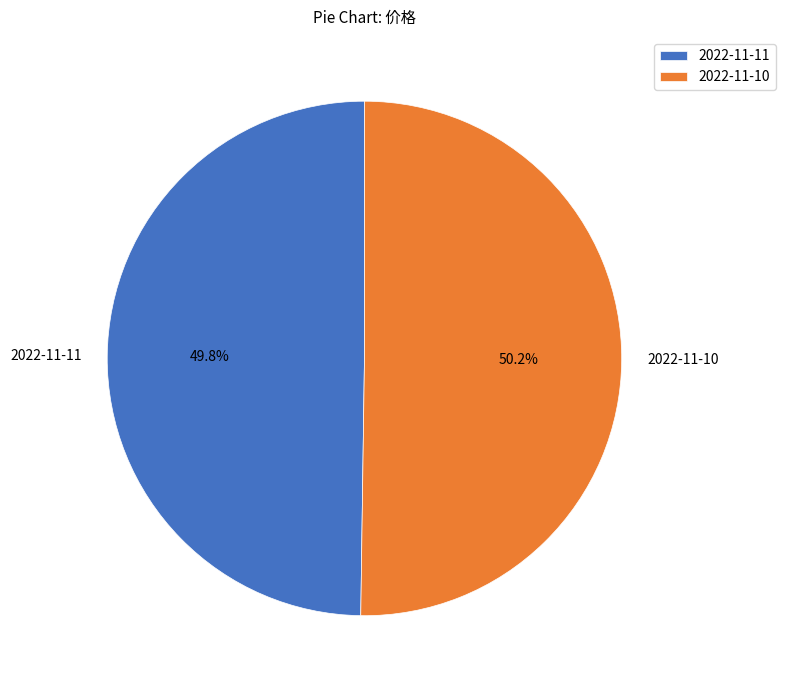

What is the total percentage of 2022-11-10 and 2022-11-11?

100.0%